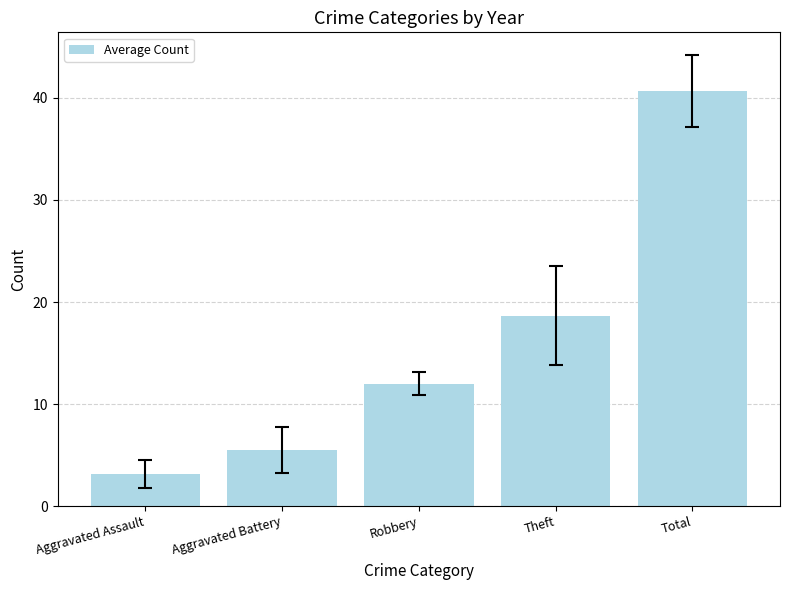

Where is the data nearest to the value 21?

Theft